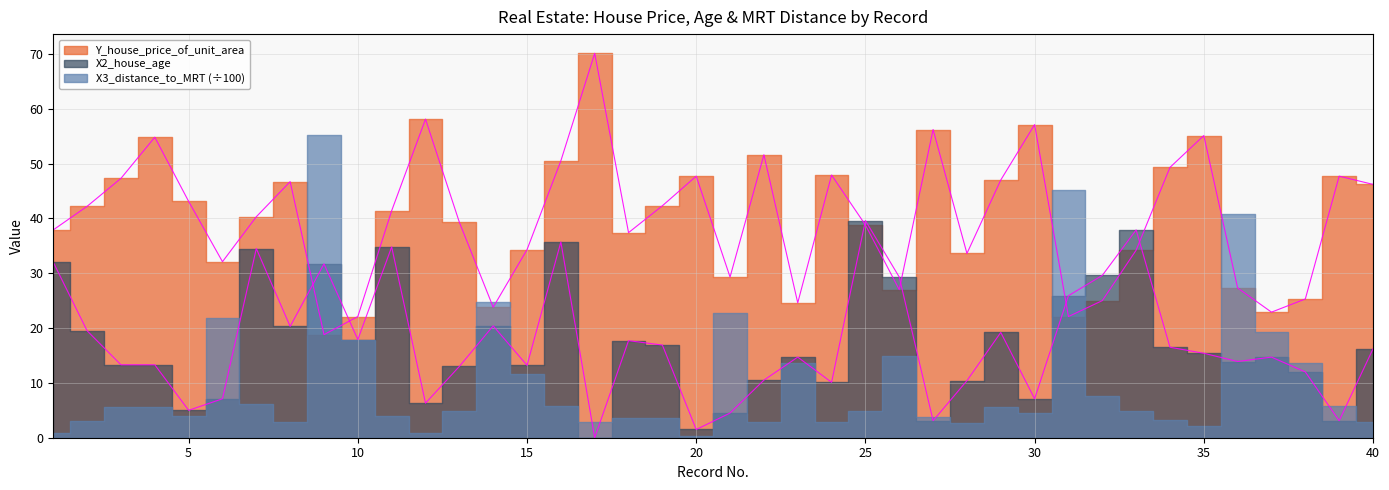

Does the chart have visible grid lines?

Yes